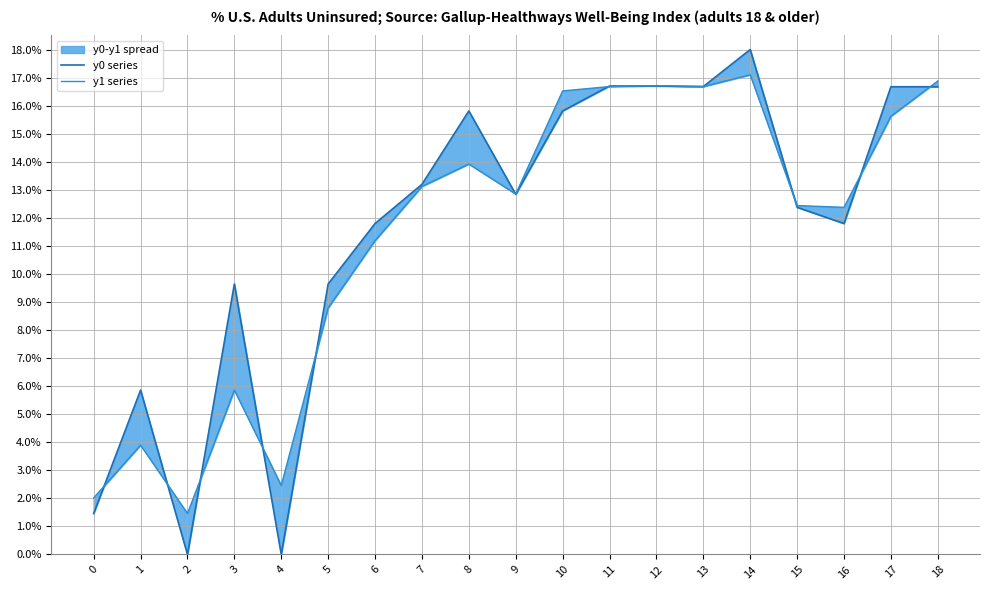

True or false: y1 series has a value of 6.3 at 18.

False